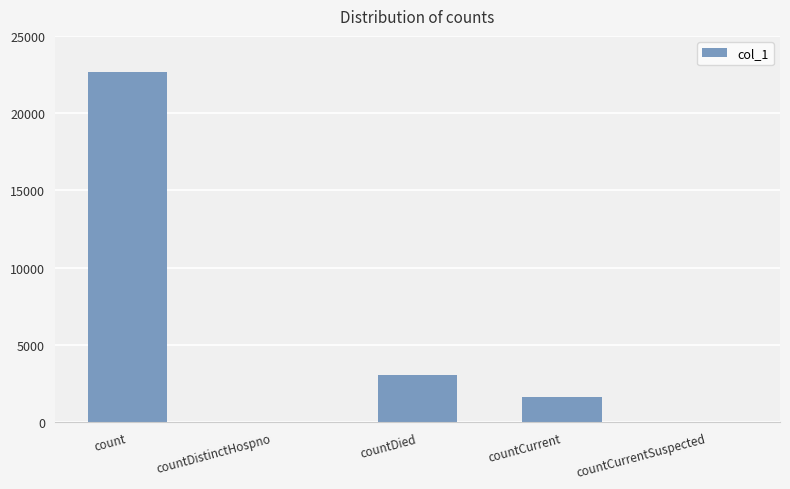

What is the sum of the values at countCurrent and countDistinctHospno?

1626